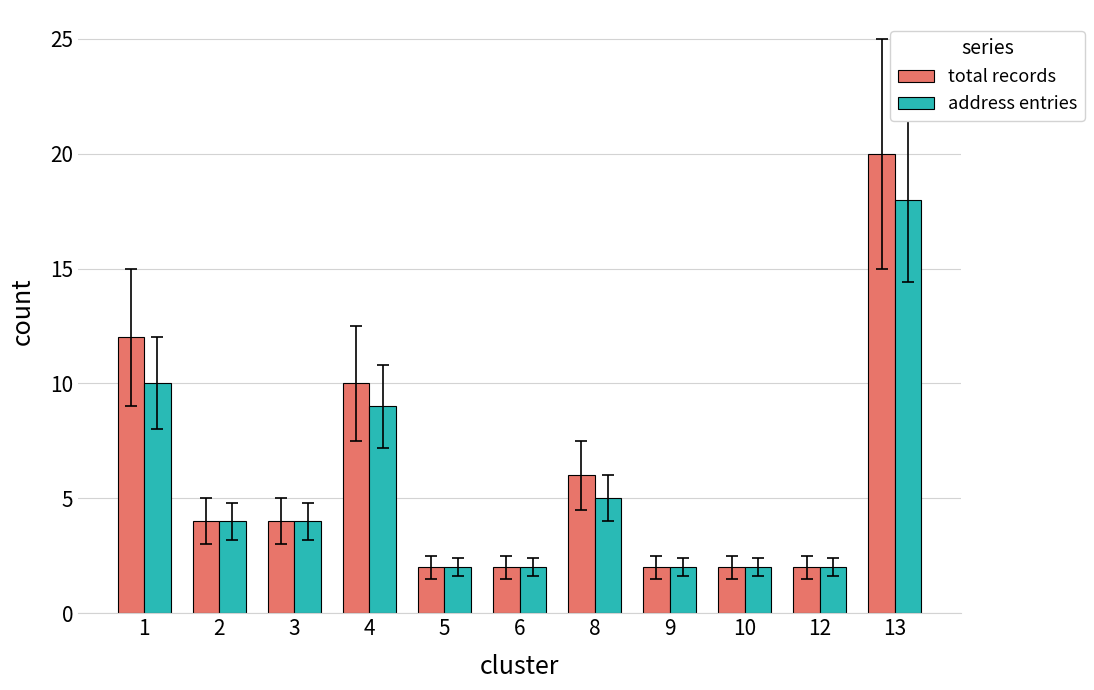

What is the value of the total records bar at the 11th from the left?

20